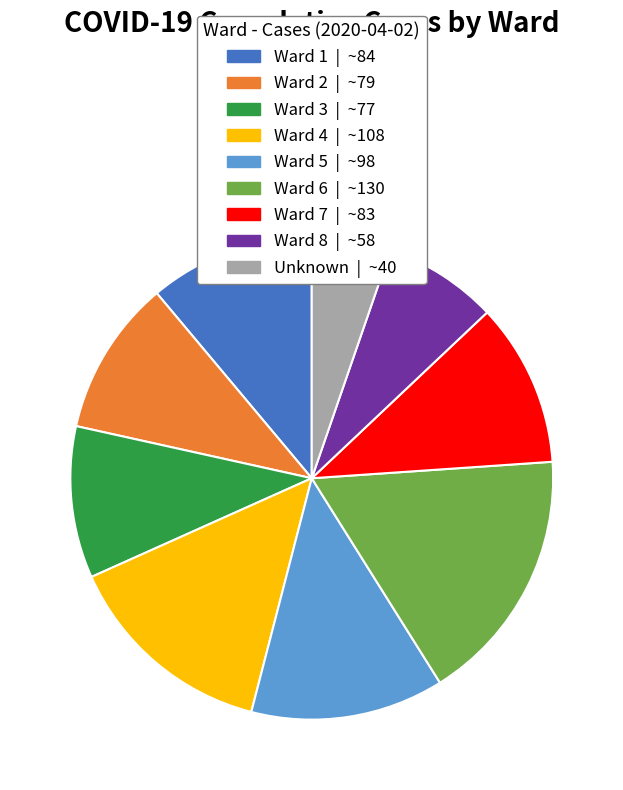

The Ward 4 slice represents 20% of the pie. True or false?

False